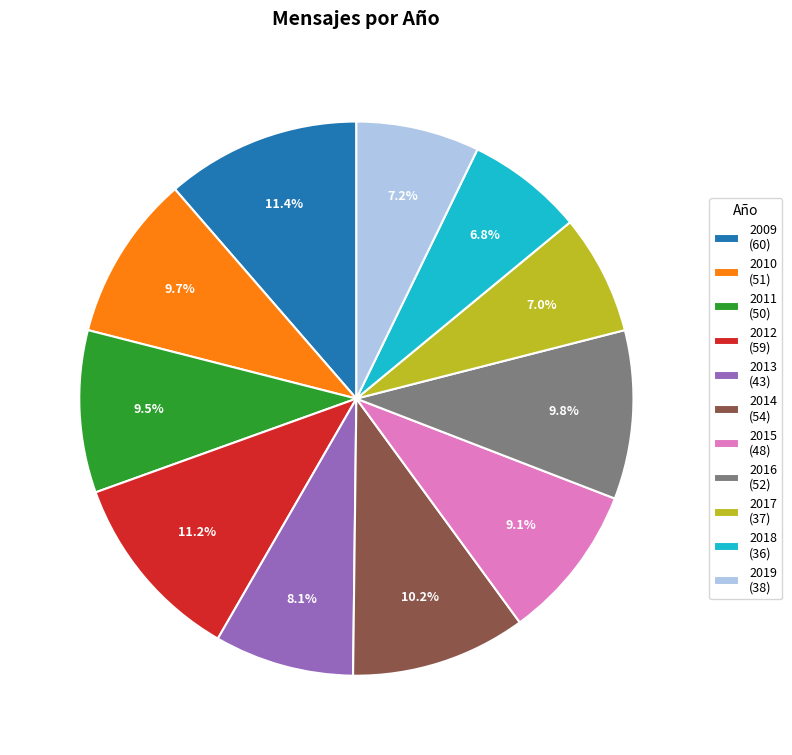

Between 2014 (54) and 2018 (36), which is larger?

2014 (54)